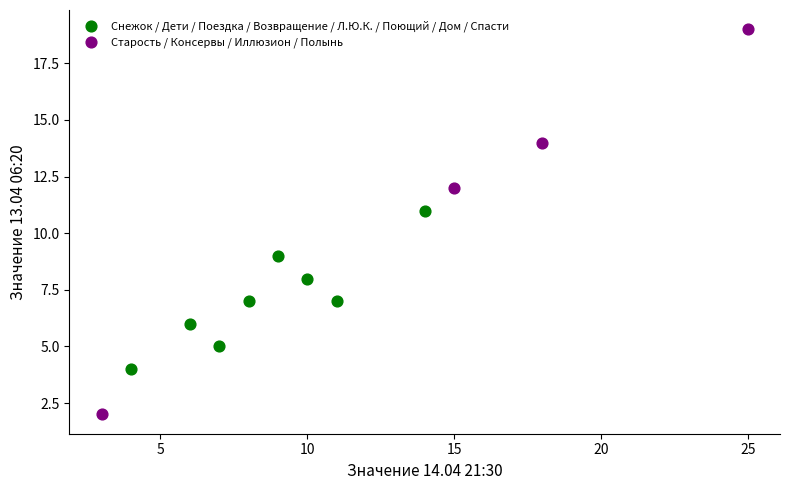

Which series reaches the maximum Y coordinate?

Старость / Консервы / Иллюзион / Полынь